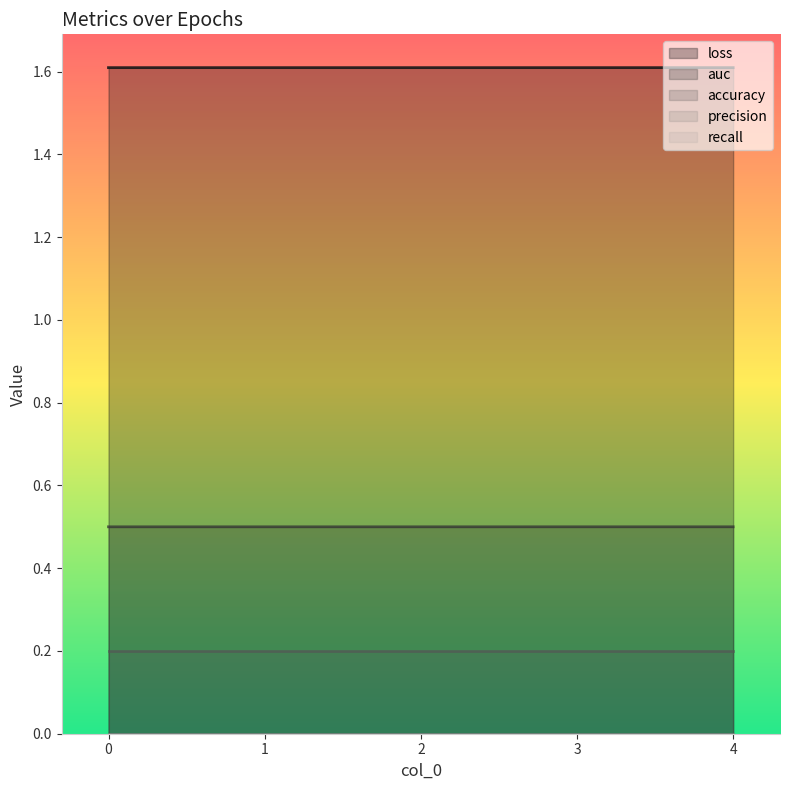

True or false: accuracy and precision cross at least once.

False